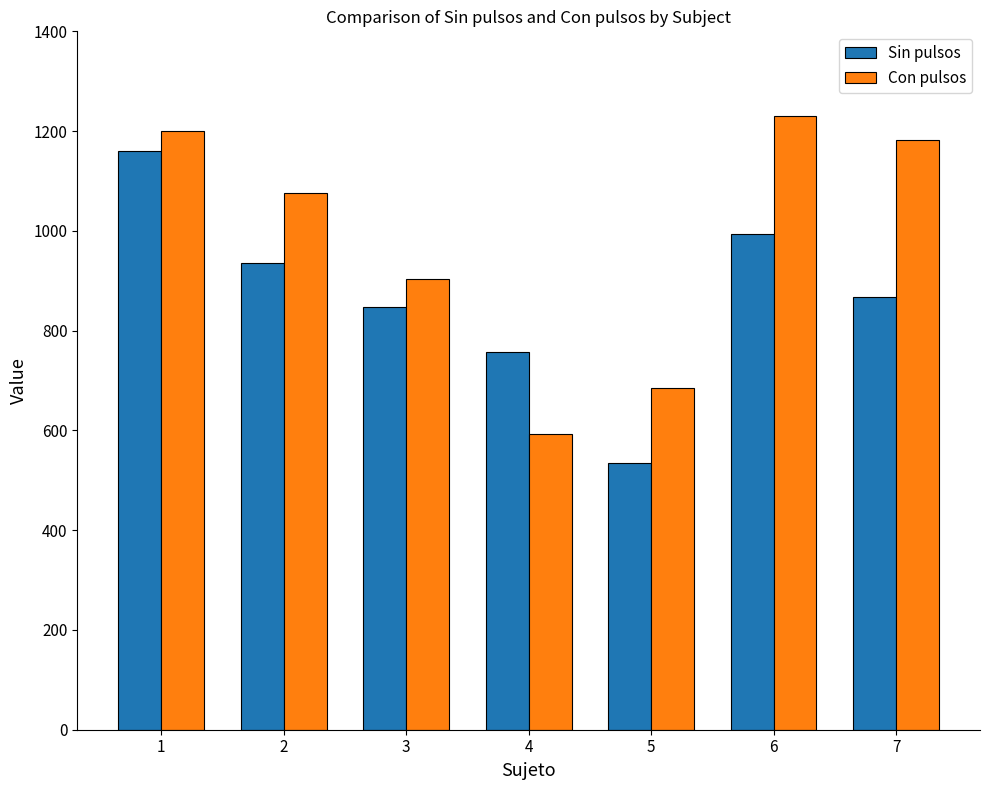

Where does the Con pulsos series first go above 1075?

1